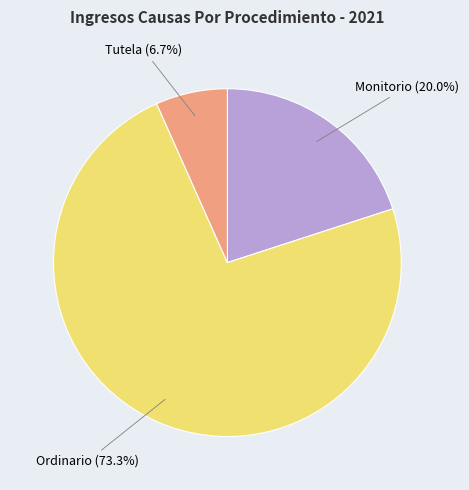

To the nearest percent, what is the difference between the Tutela and Ordinario slice percentages?

67%